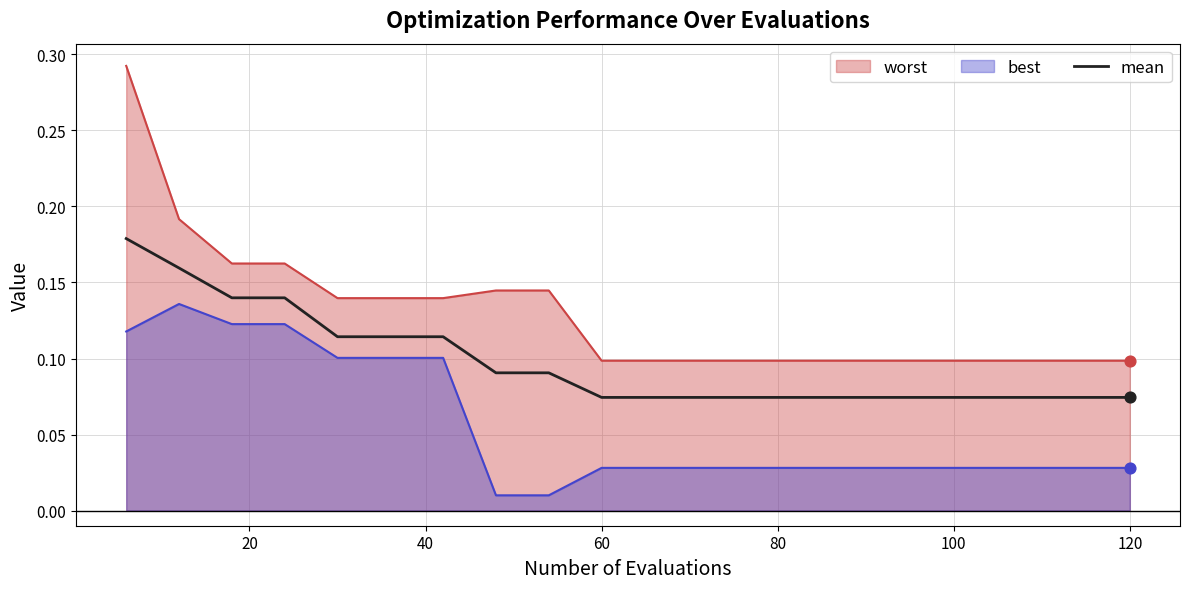

Which series has the widest spread of values?

worst